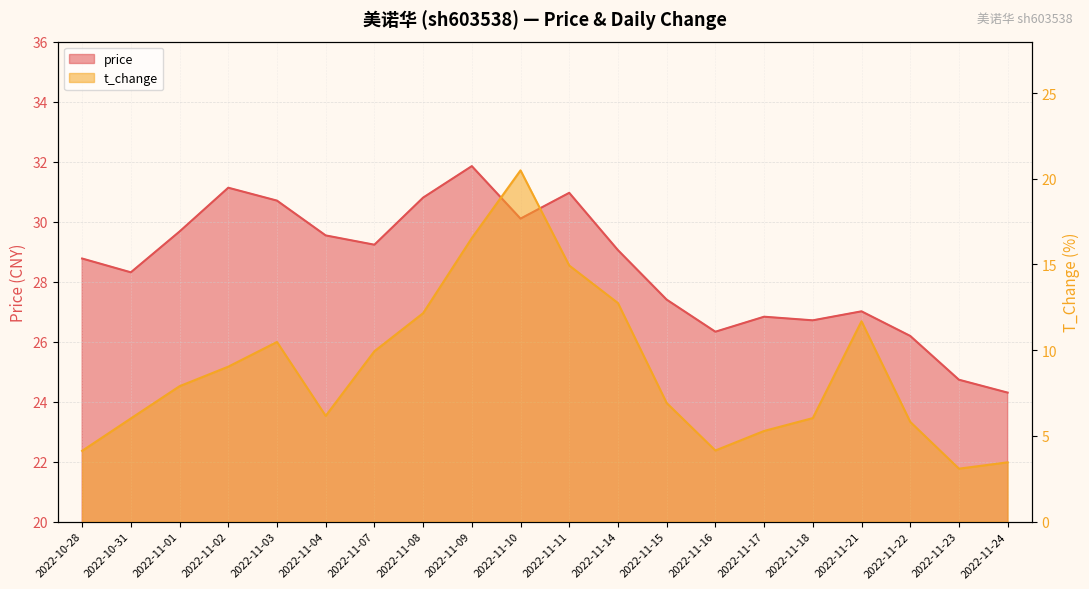

What are all the series names shown in the legend?

price, t_change